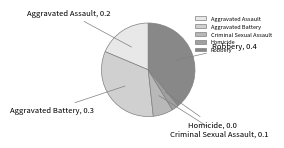

Does Homicide represent more than half of the total?

No